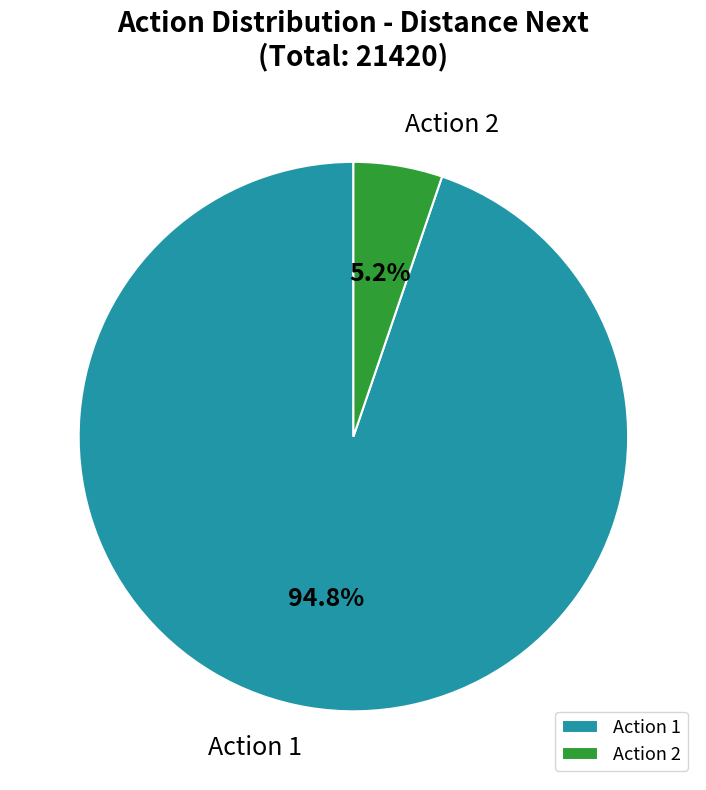

Between Action 1 and Action 2, which is larger?

Action 1